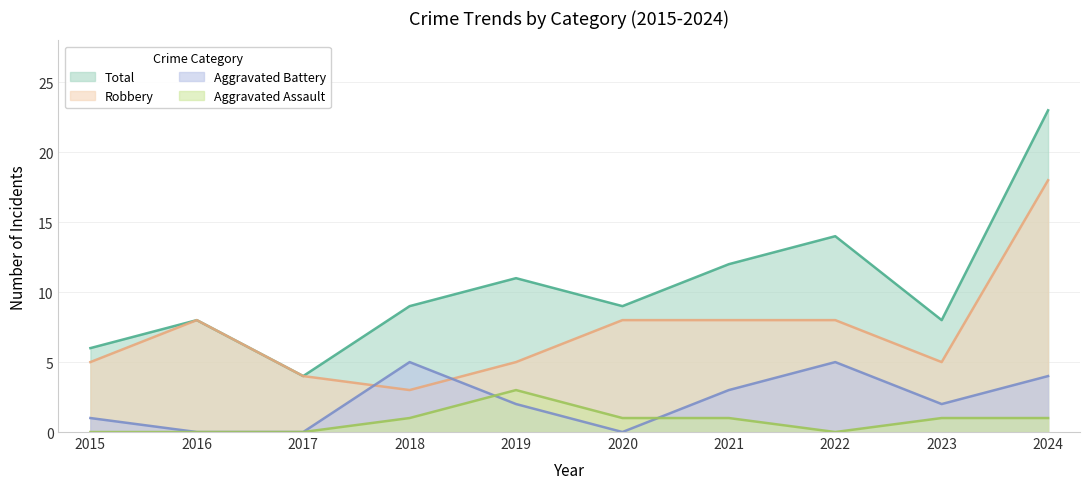

Which label corresponds to the smallest value in the chart?

2015